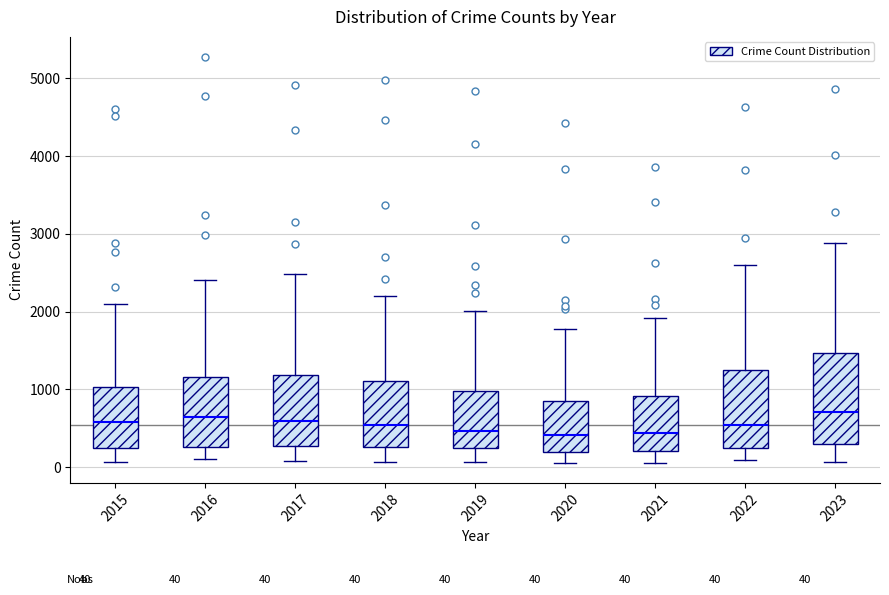

Reading left to right, transcribe this box plot: for each box, give where its median line is, the range the box spans, and where its two whiskers end, as read against the y-axis. The values are not printed on the chart, so give them approximately, as read against the axis.

2015: median 600, box 300 to 1000, whiskers 100 to 2100
2016: median 600, box 300 to 1200, whiskers 100 to 2400
2017: median 600, box 300 to 1200, whiskers 100 to 2500
2018: median 500, box 300 to 1100, whiskers 100 to 2200
2019: median 500, box 300 to 1000, whiskers 100 to 2000
2020: median 400, box 200 to 800, whiskers 100 to 1800
2021: median 400, box 200 to 900, whiskers 100 to 1900
2022: median 500, box 300 to 1300, whiskers 100 to 2600
2023: median 700, box 300 to 1500, whiskers 100 to 2900